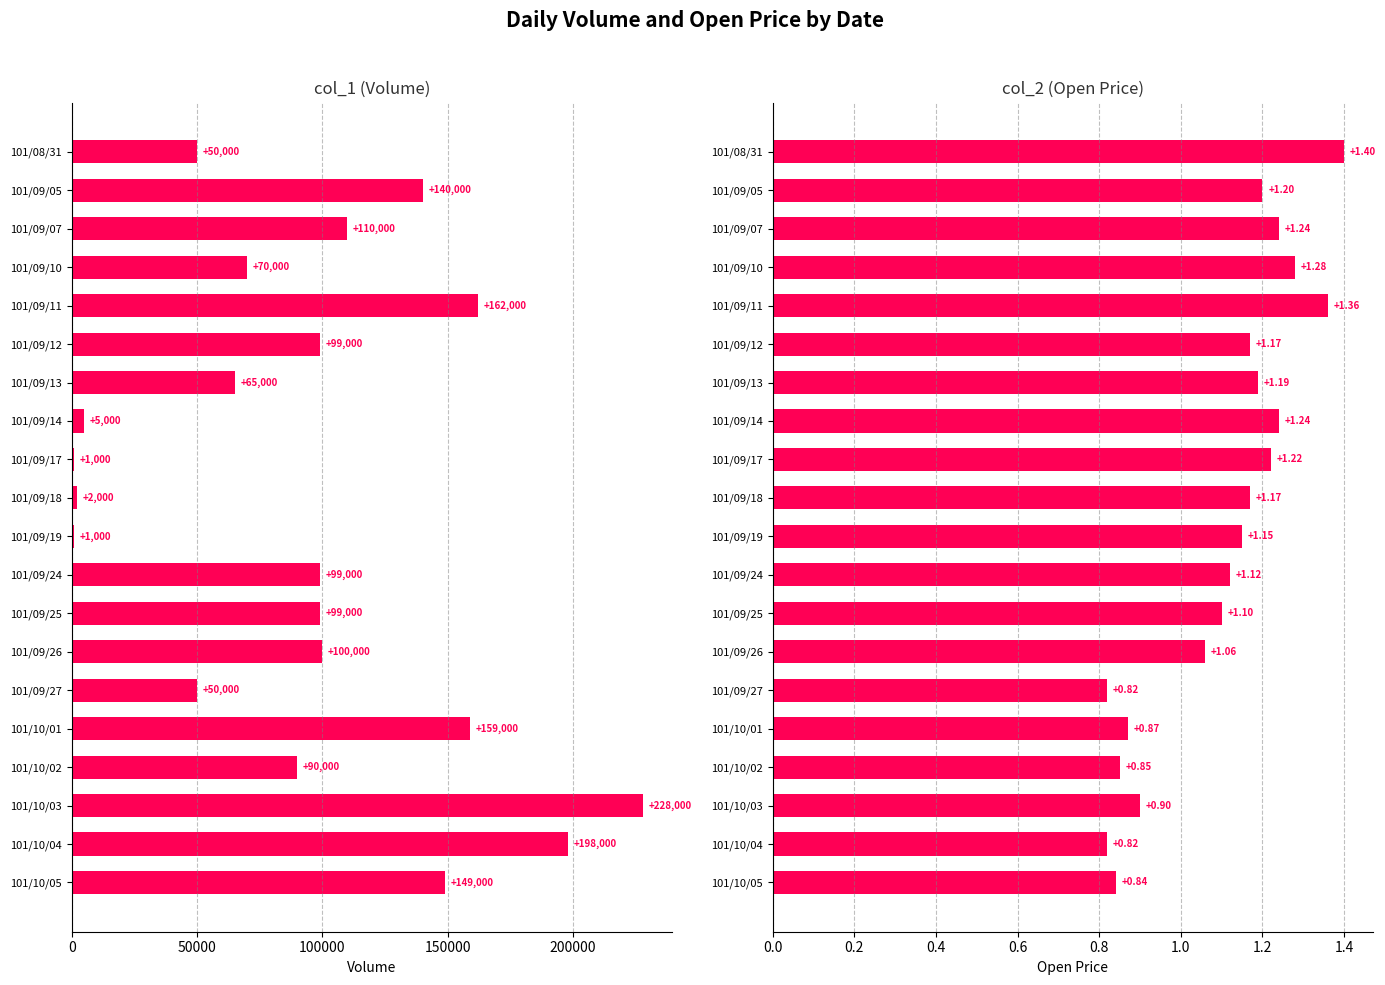

What is the value of the col_1 (Volume) bar at the 4th from the left?

70000.0